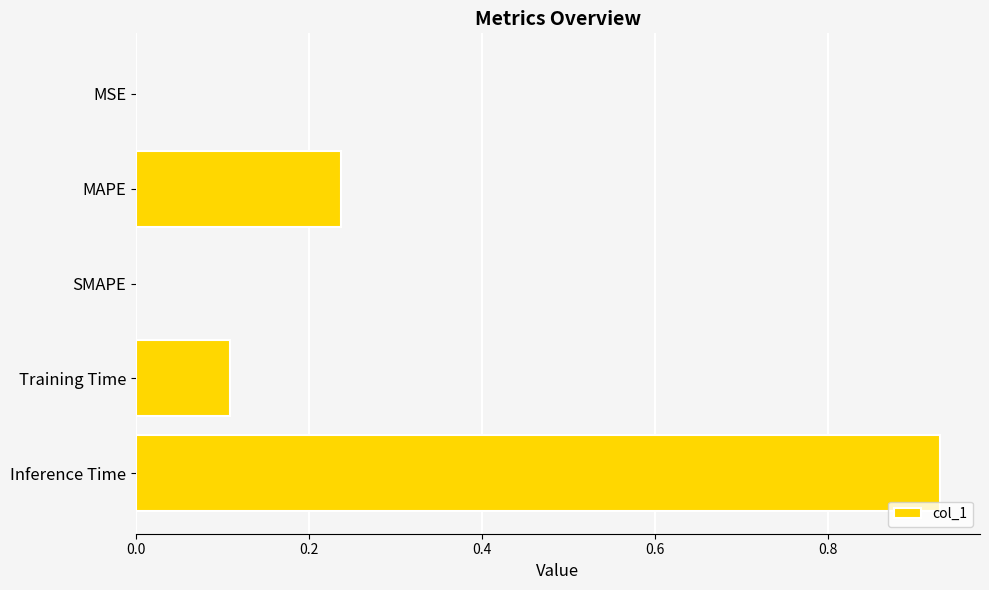

At which category does the chart reach its peak across all series?

Inference Time